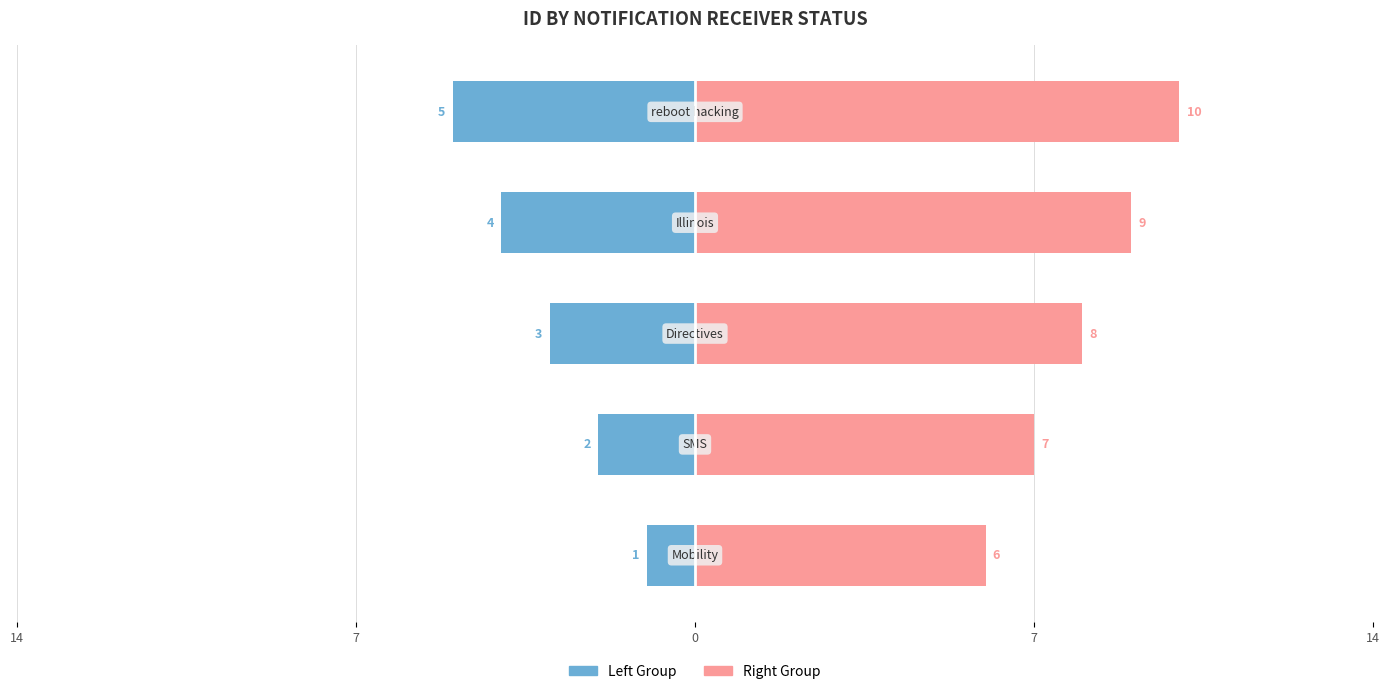

At 14, list the series in order from smallest to largest.

Left Group, Right Group